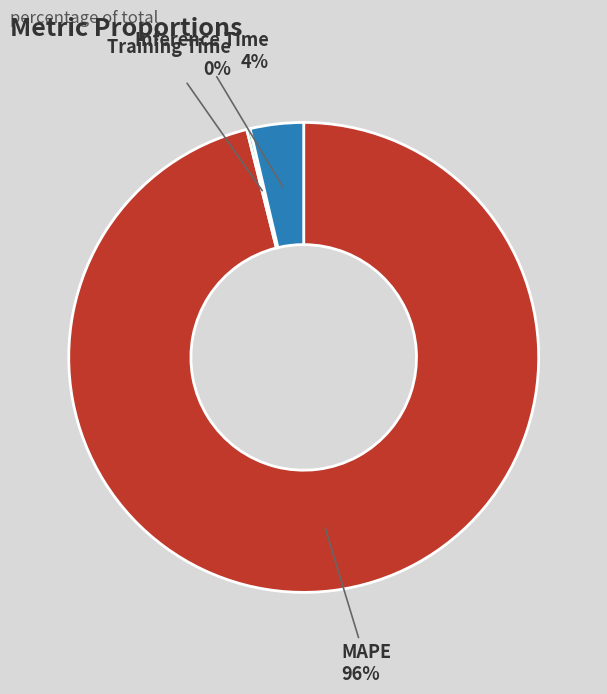

The Inference Time slice represents 4% of the pie. True or false?

True